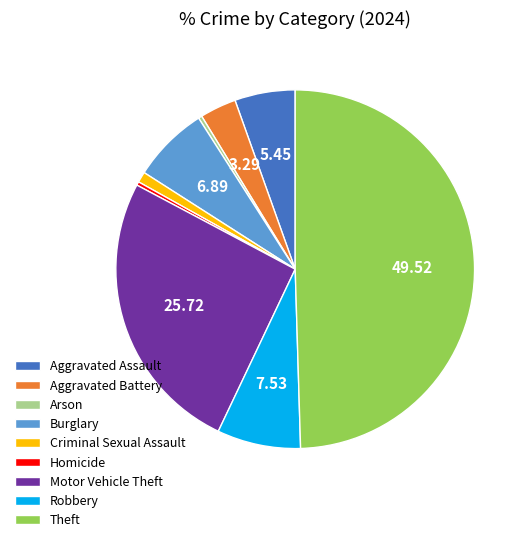

True or false: Aggravated Battery accounts for 13% of the total.

False